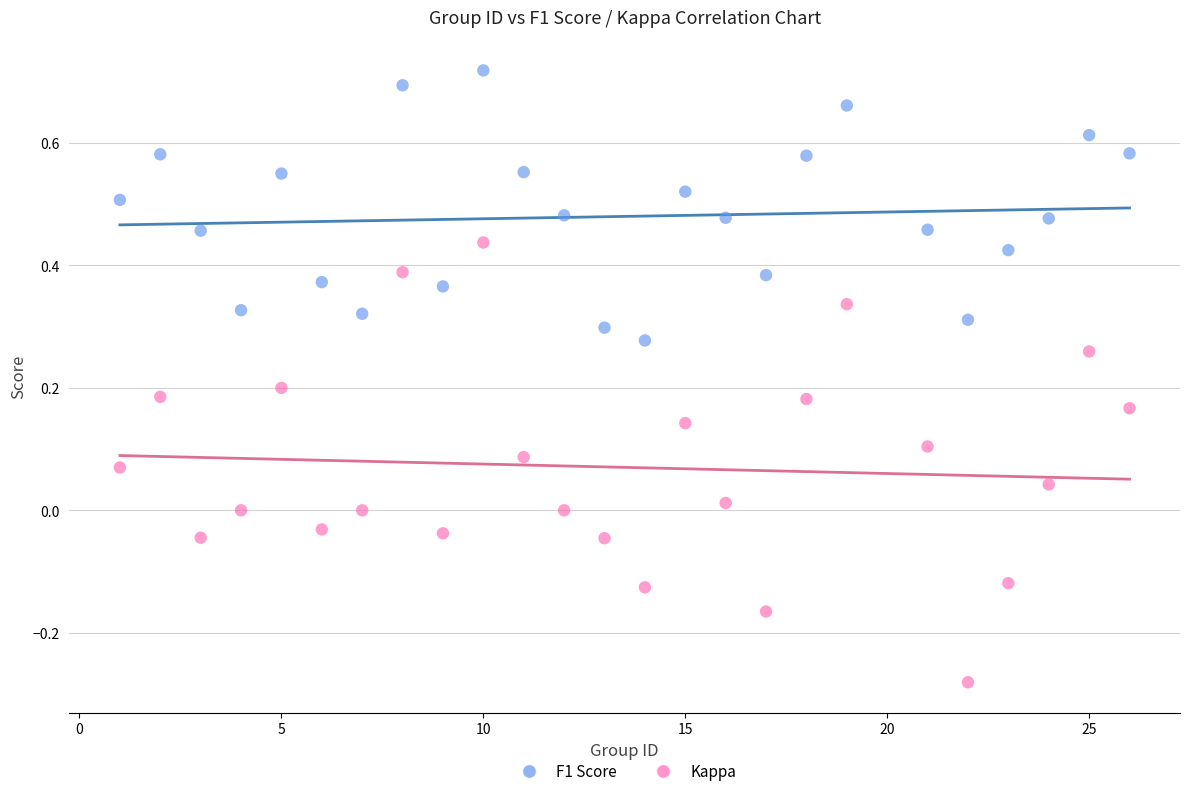

Which series has the widest spread of Y values?

Kappa